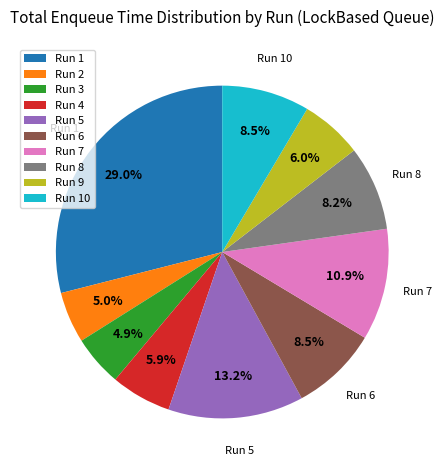

Do Run 6 and Run 3 together represent more than half of the pie?

No